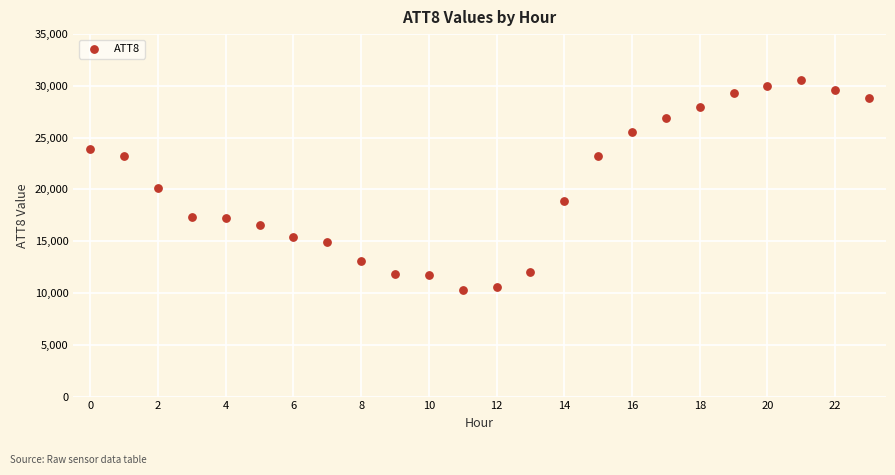

What is the range of Y values (max minus min)?

20300